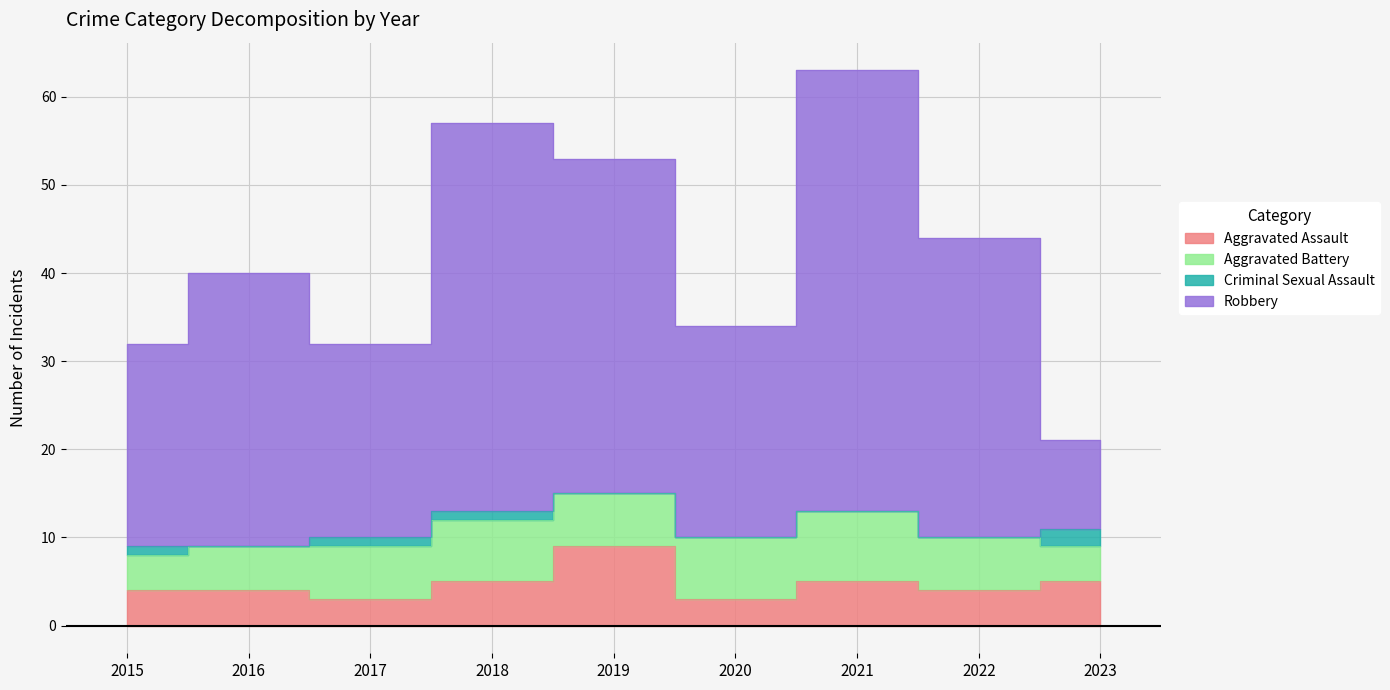

Read the Robbery value at 2019.

53